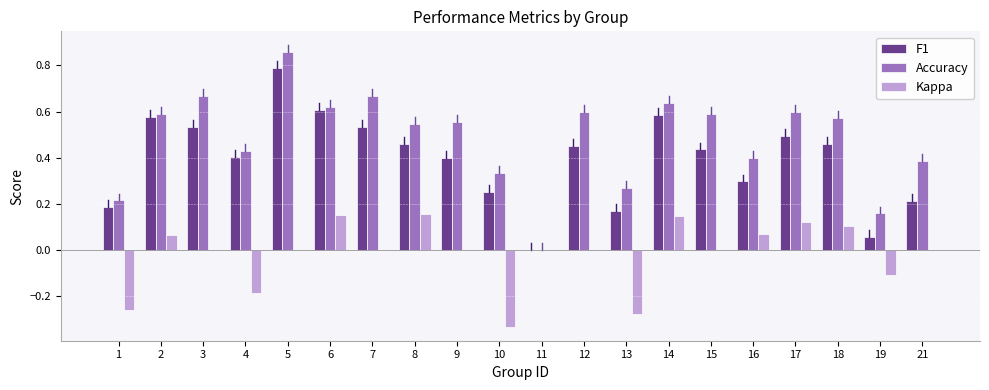

The F1 series shows 0.6 at 2. True or false?

True